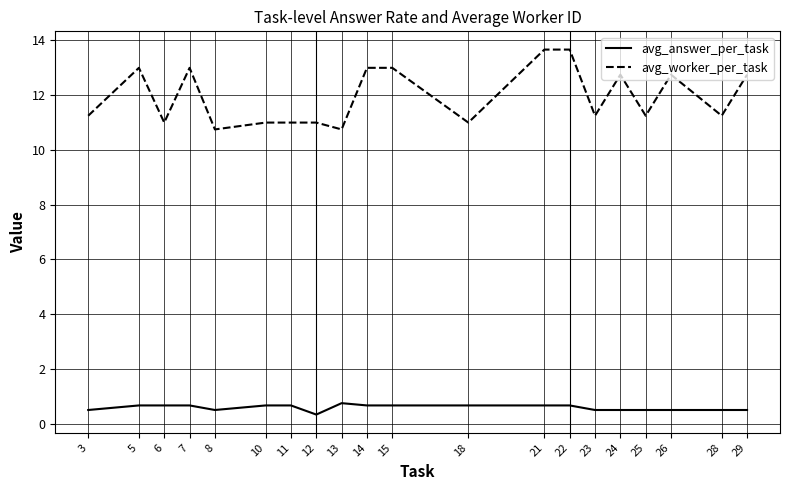

True or false: avg_worker_per_task has more than 1 interior local peaks.

True